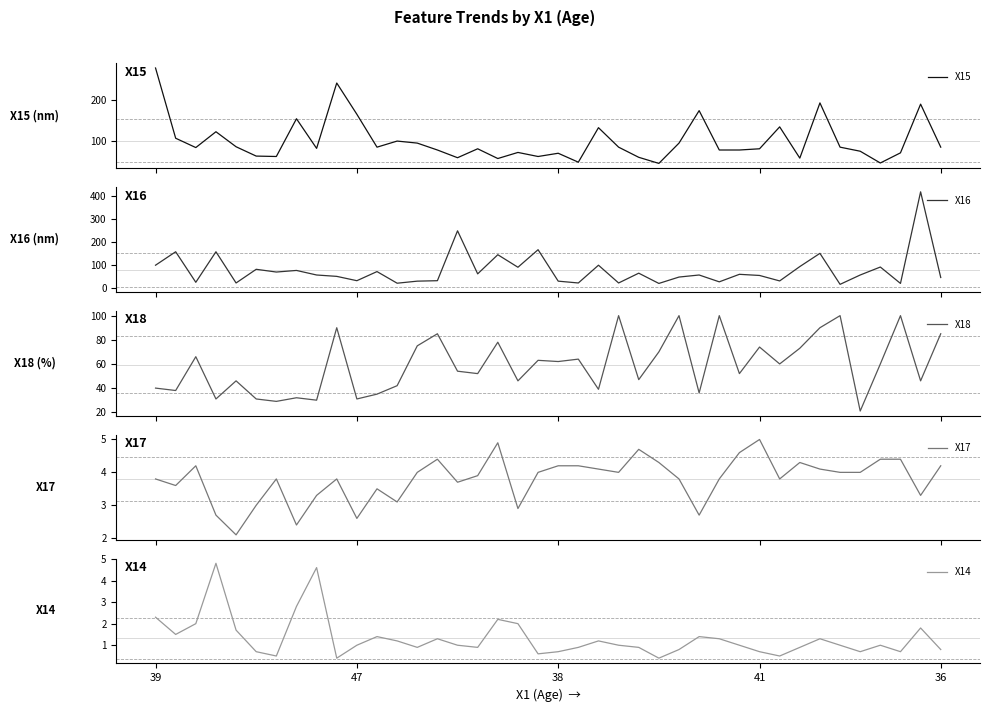

The X17 series shows 3.1 at 12. True or false?

True